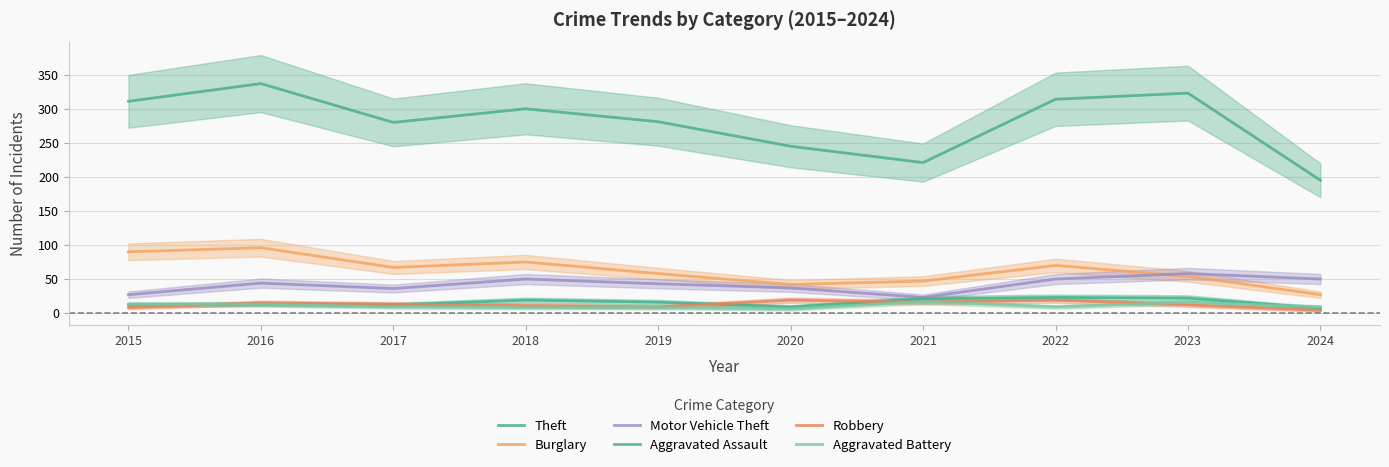

Is the value of Burglary at 2015 greater than the value of Robbery at 2015?

Yes